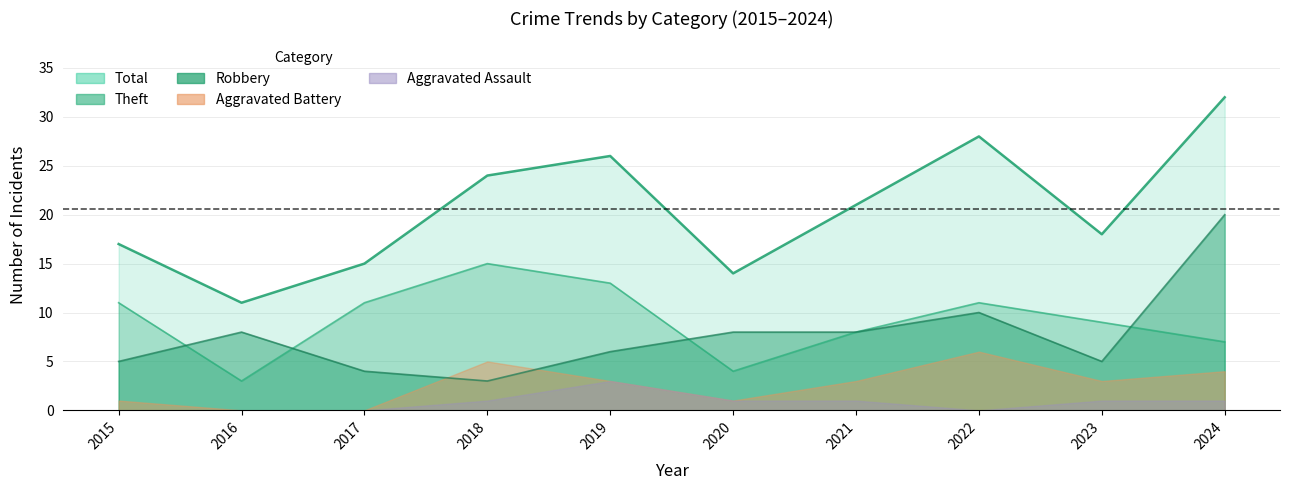

What is the smallest value displayed?

3